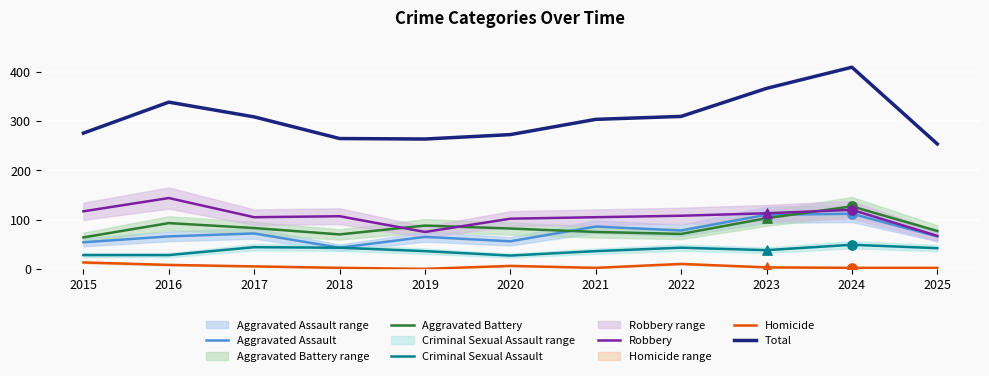

Which series has the largest Y range (max minus min)?

Total